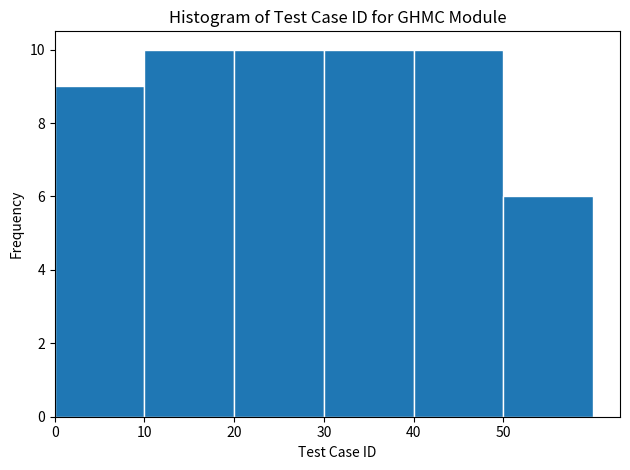

Reading left to right, transcribe this chart: for each bar, give the range it covers on the x-axis and its height. The values are not printed on the chart, so give them approximately, as read against the axis.

0 to 10: 9
10 to 20: 10
20 to 30: 10
30 to 40: 10
40 to 50: 10
50 to 60: 6